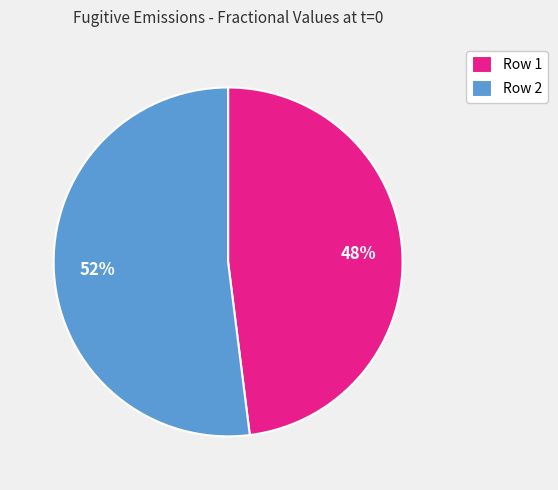

Is it true that Row 2 is 52% of the pie?

True